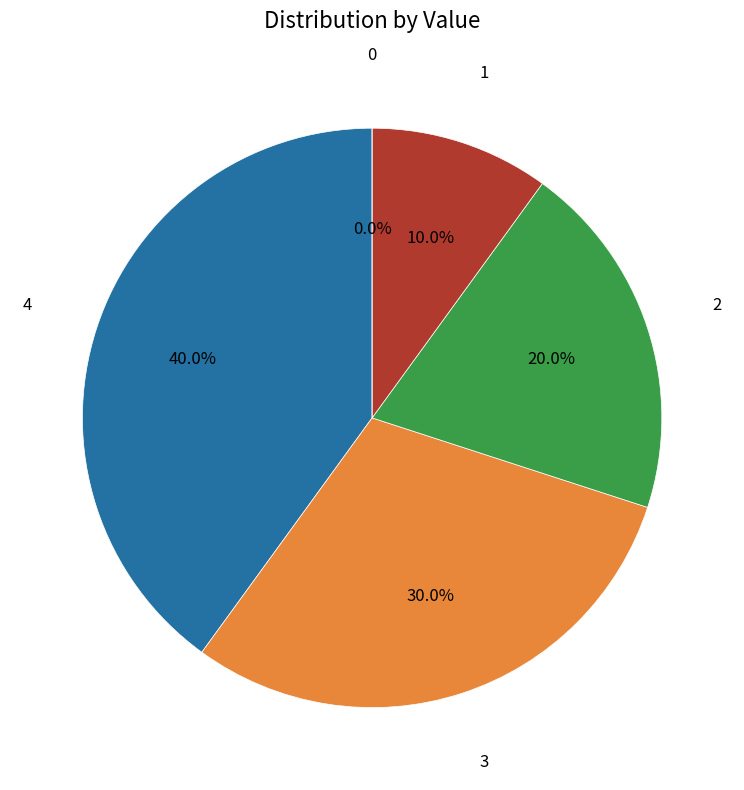

What portion of the pie excludes 4?

60.0%